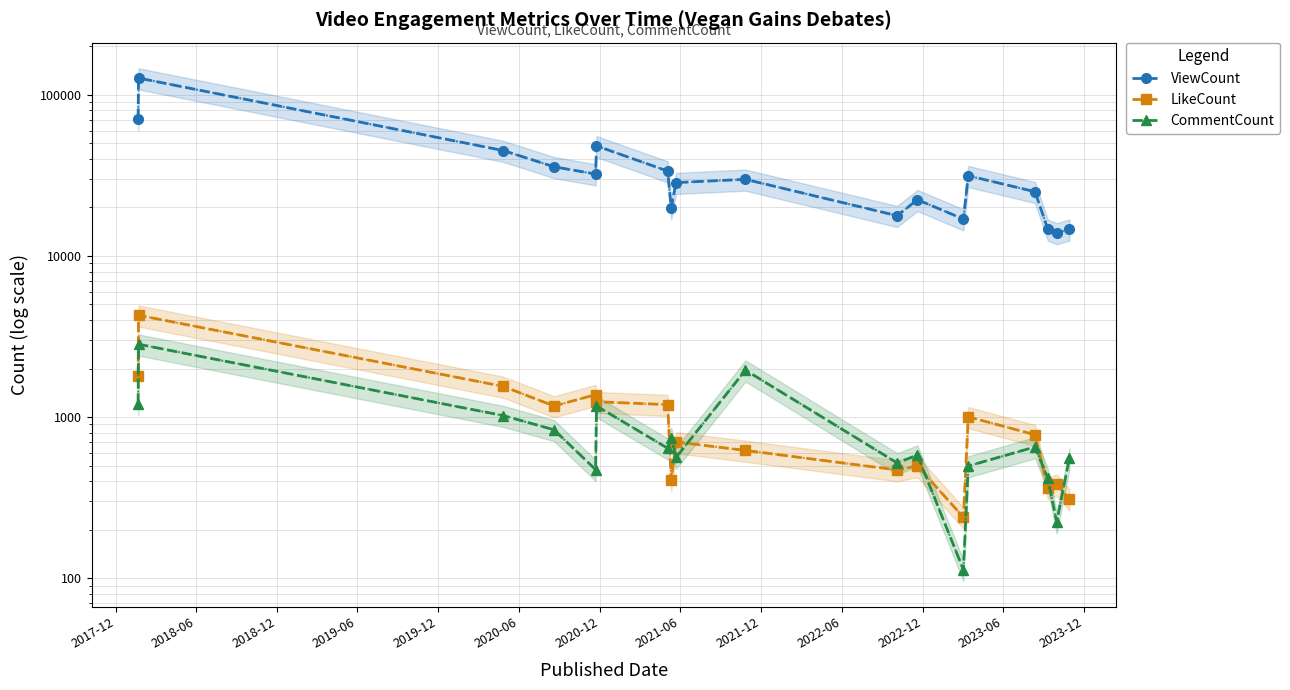

How many interior local peaks does the ViewCount series have?

5